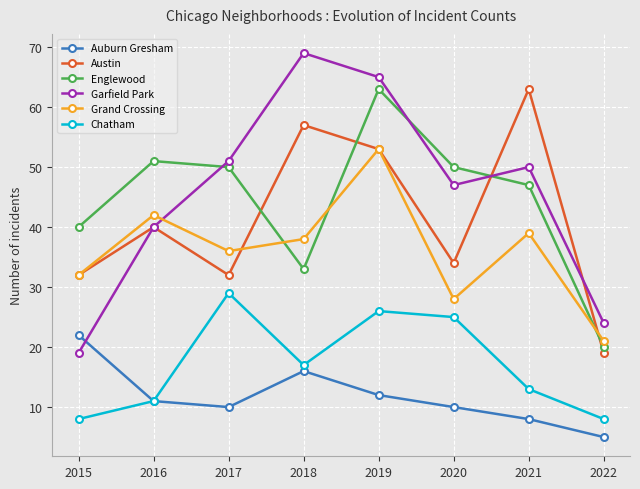

Between 2016 and 2018, which series saw the biggest shift?

Garfield Park